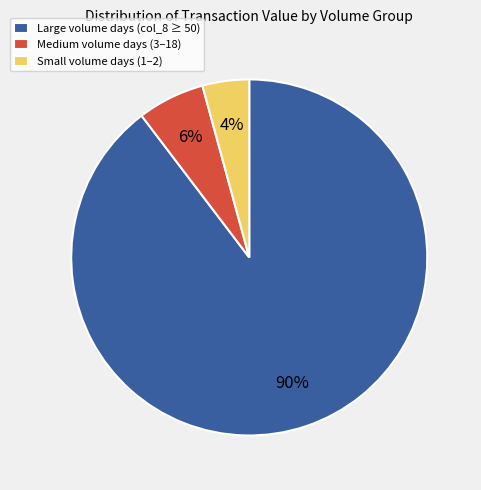

Which has a higher value, Large volume days (col_8 ≥ 50) or Medium volume days (3–18)?

Large volume days (col_8 ≥ 50)